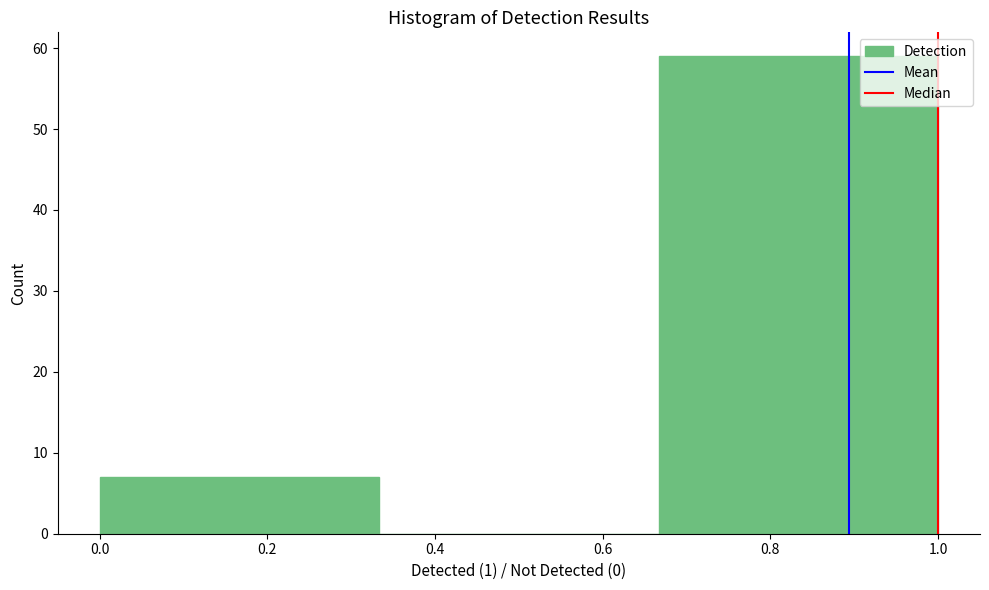

Reading left to right, list every bar in this chart as the range it spans on the x-axis followed by its height. Neither the bar edges nor the heights are printed on the chart, so give them approximately, as read against the axes.

0.00 to 0.34: 7
0.34 to 0.66: 0
0.66 to 1.00: 59